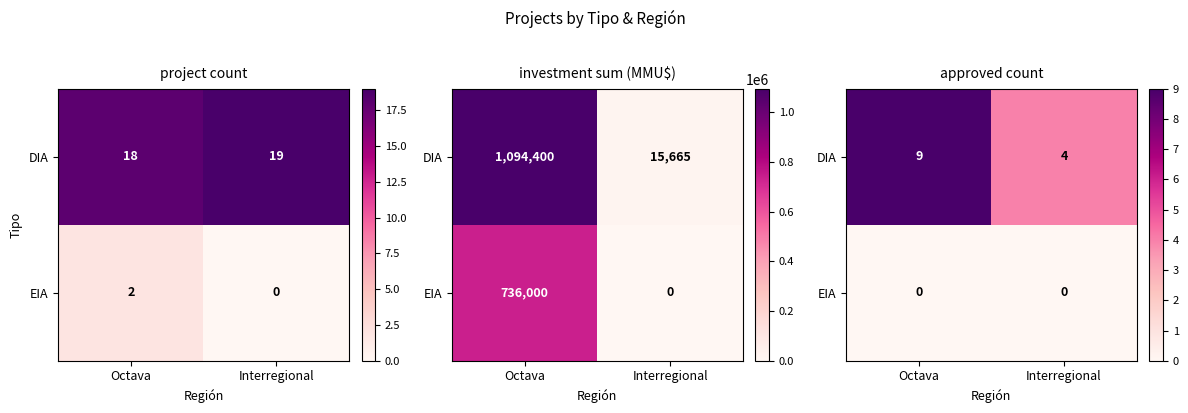

Which has a higher value, Interregional or Octava?

Octava